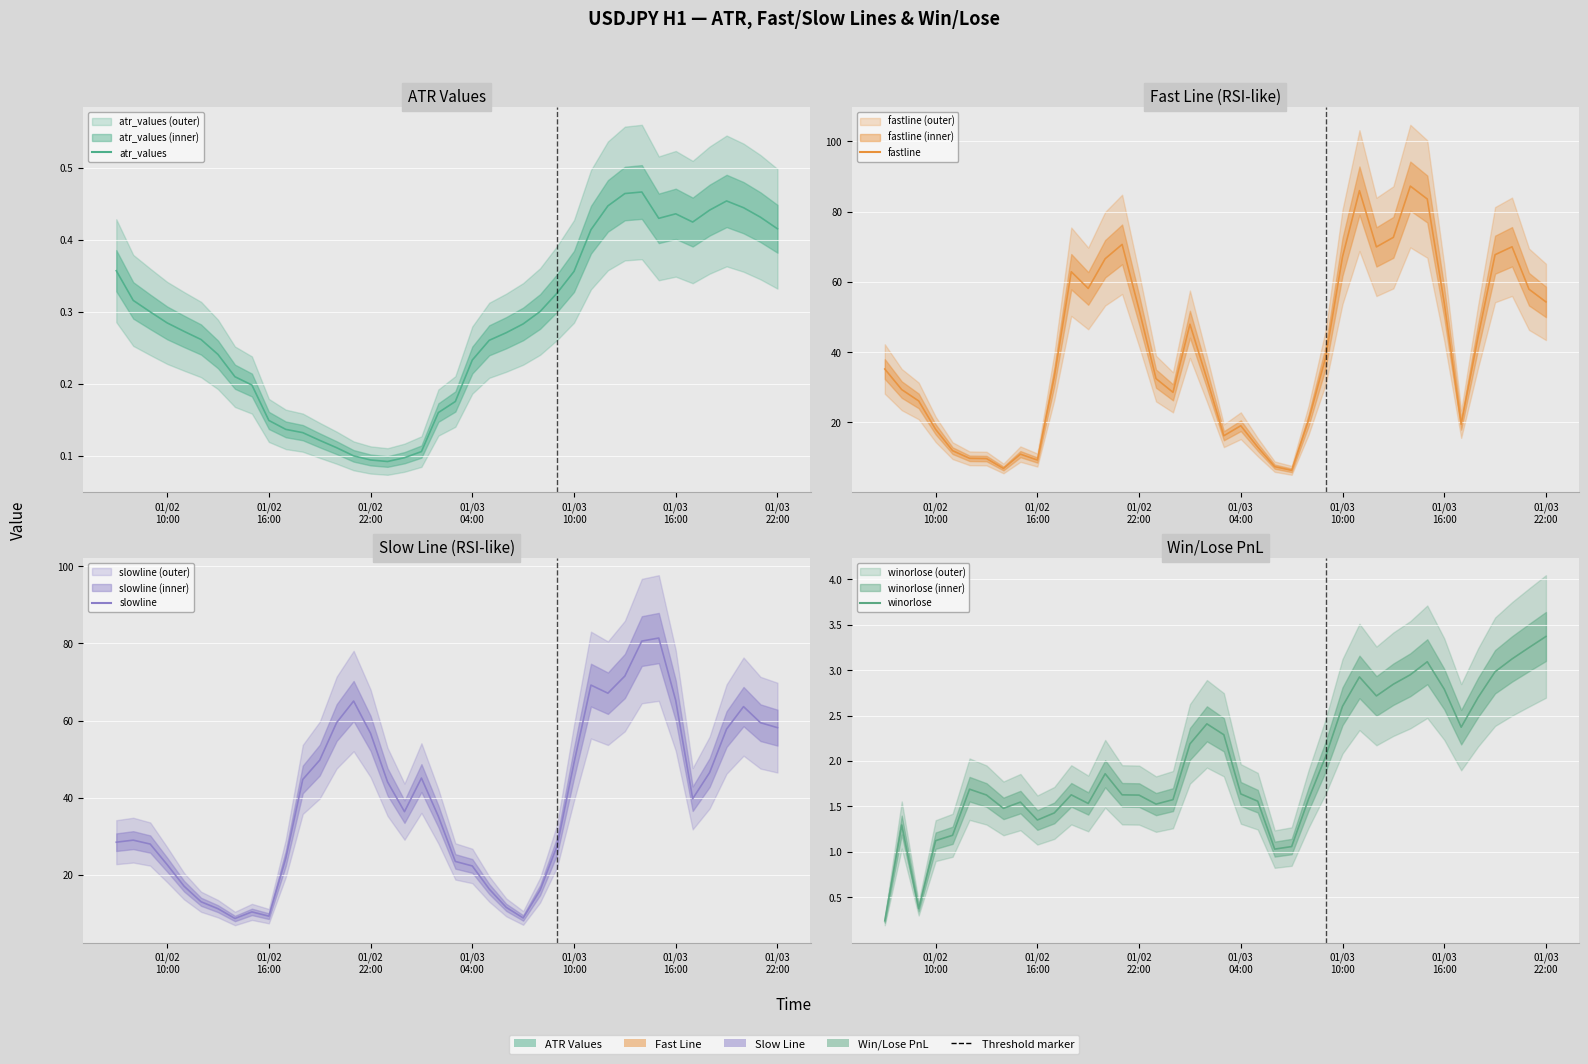

Which series has the largest total across all categories?

fastline